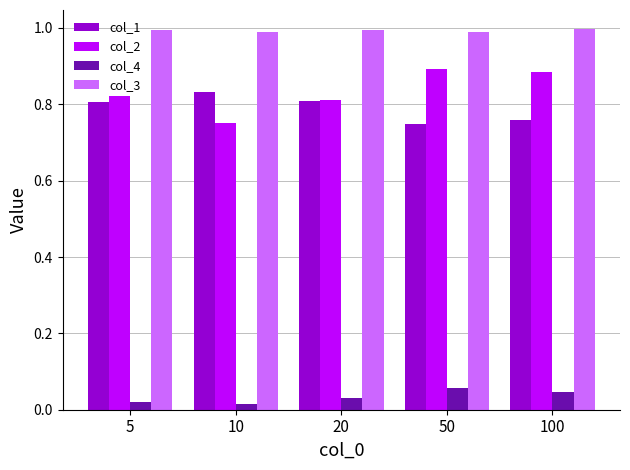

Count the number of data series in this chart.

4